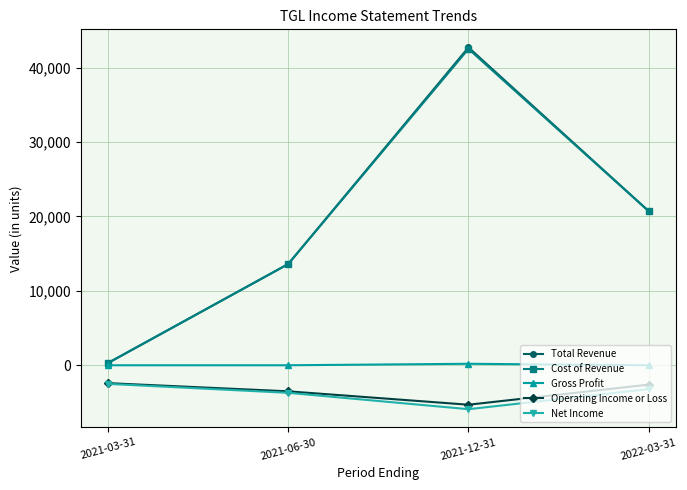

What are all the series names shown in the legend?

Total Revenue, Cost of Revenue, Gross Profit, Operating Income or Loss, Net Income